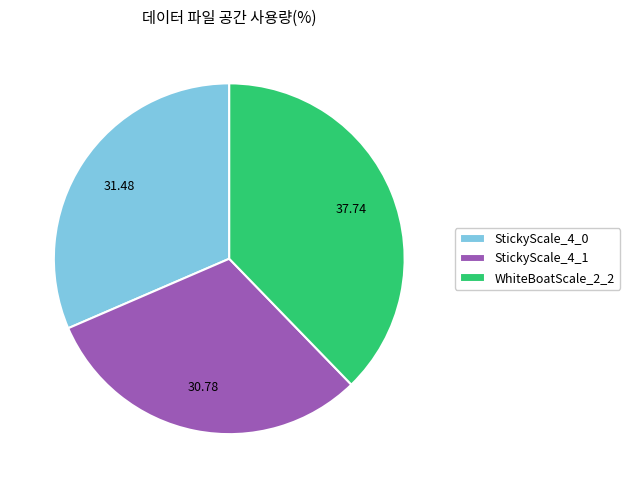

Is there any slice that represents more than half of the pie?

No